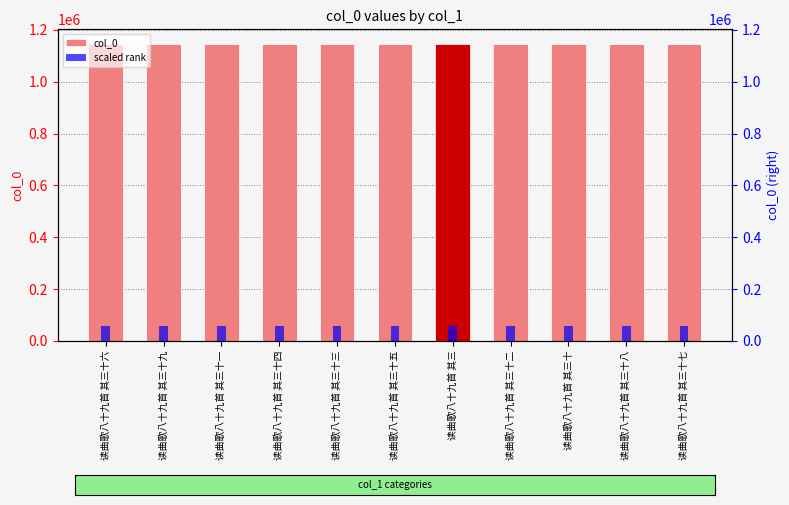

Which has a higher value, 读曲歌八十九首 其三十七 or 读曲歌八十九首 其三十?

读曲歌八十九首 其三十七